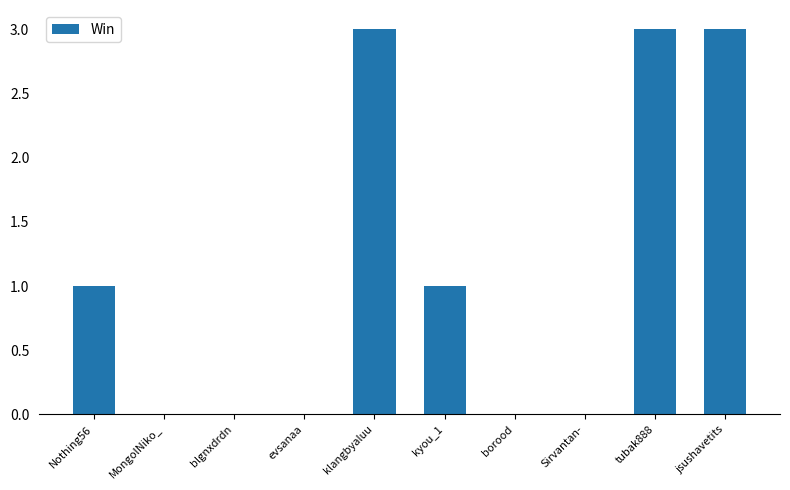

Reading right to left, what are all the values shown in this chart?

jsushavetits=3	tubak888=3	Sirvantan-=0	borood=0	kyou_1=1	klangbyaluu=3	evsanaa=0	blgnxdrdn=0	MongolNiko_=0	Nothing56=1